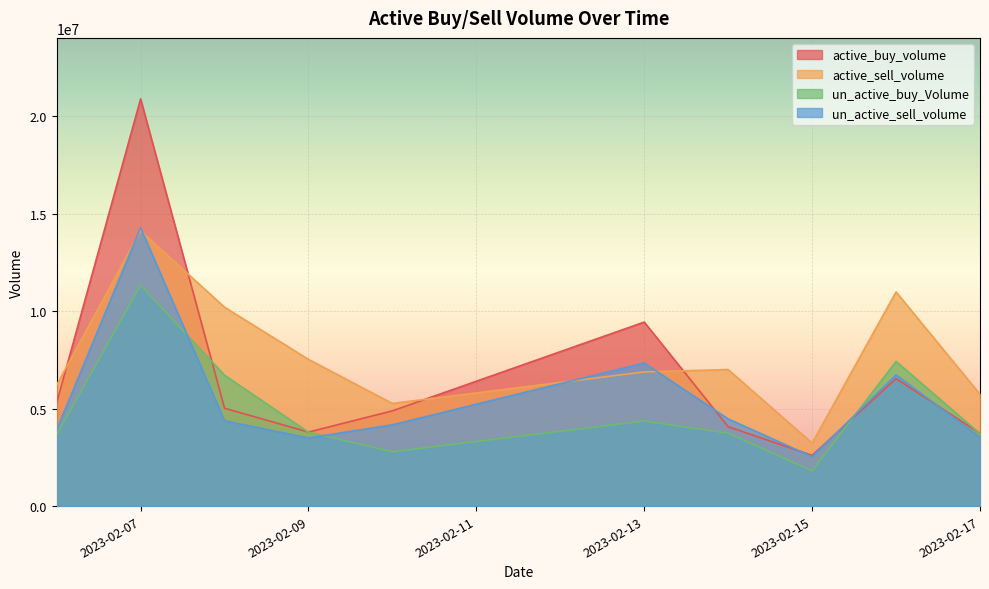

How many lines are shown in the chart?

4